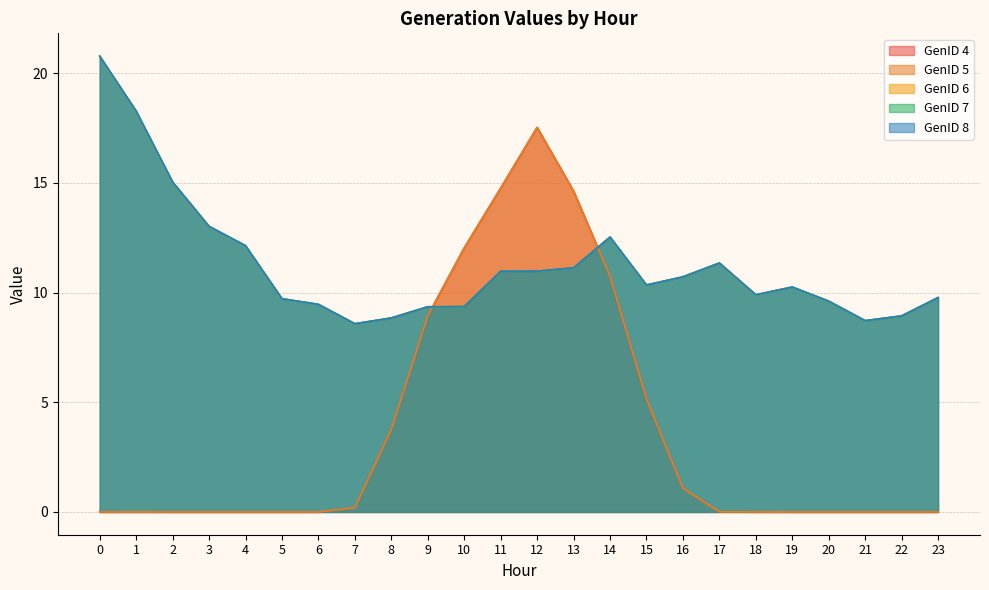

What is the value of the GenID 8 point at the 14th from the left?

11.1